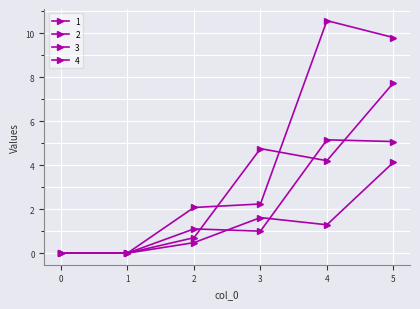

True or false: 4 and 2 cross at least once.

False